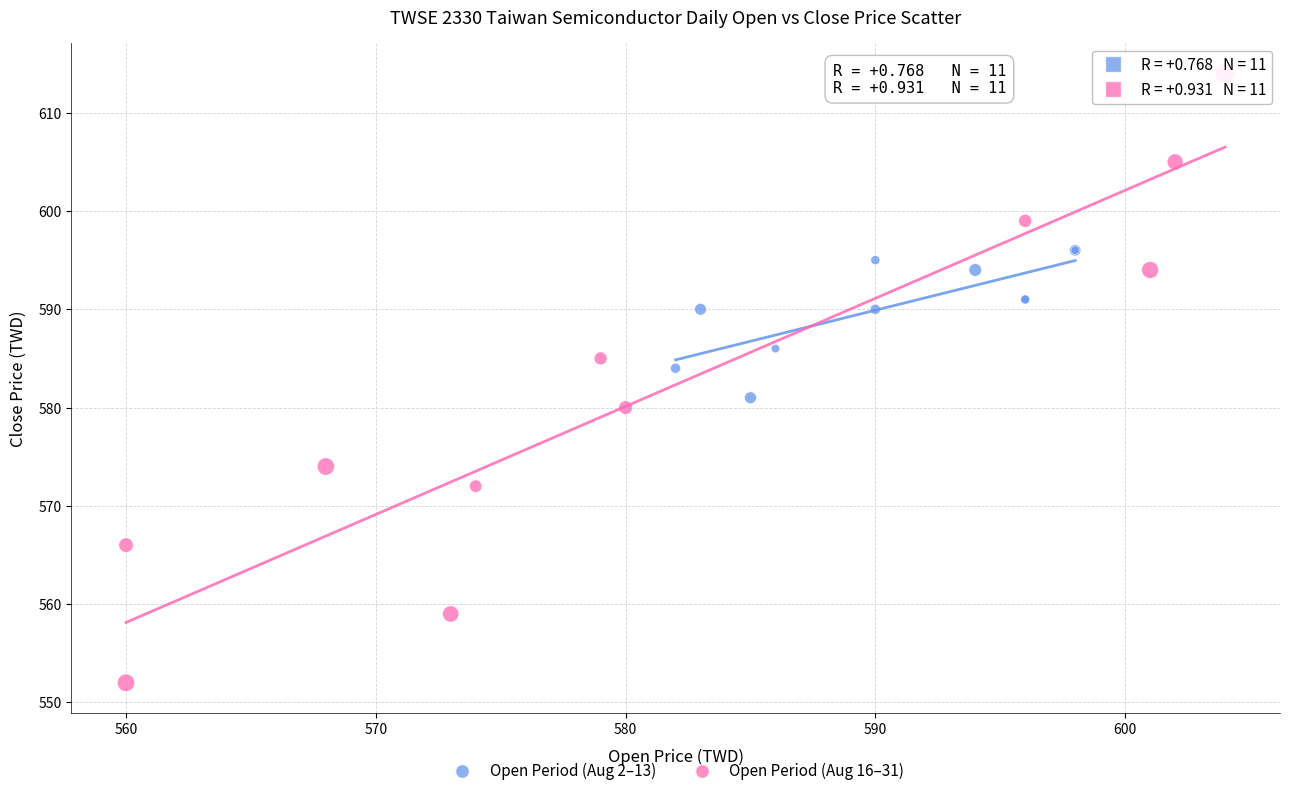

Which series has the widest spread of Y values?

Open Period (Aug 16–31)